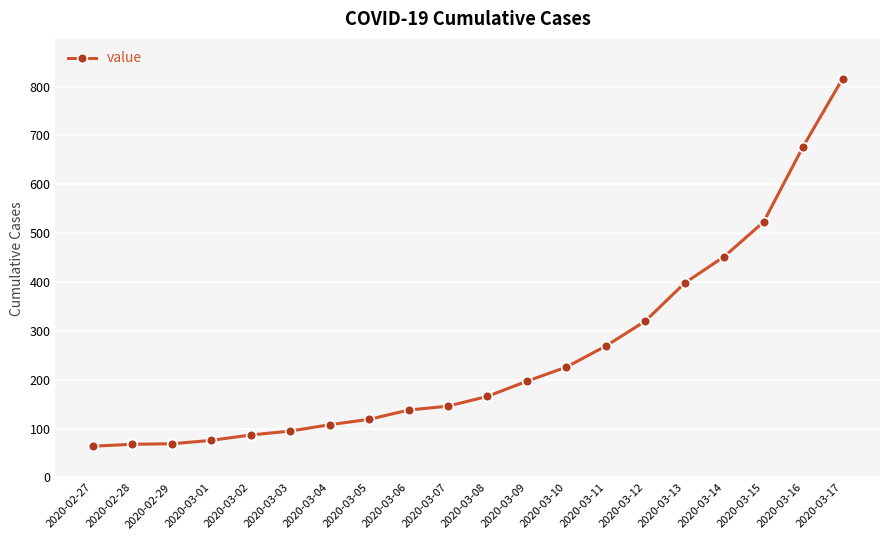

Is it true that the value at 2020-03-09 is 197?

True